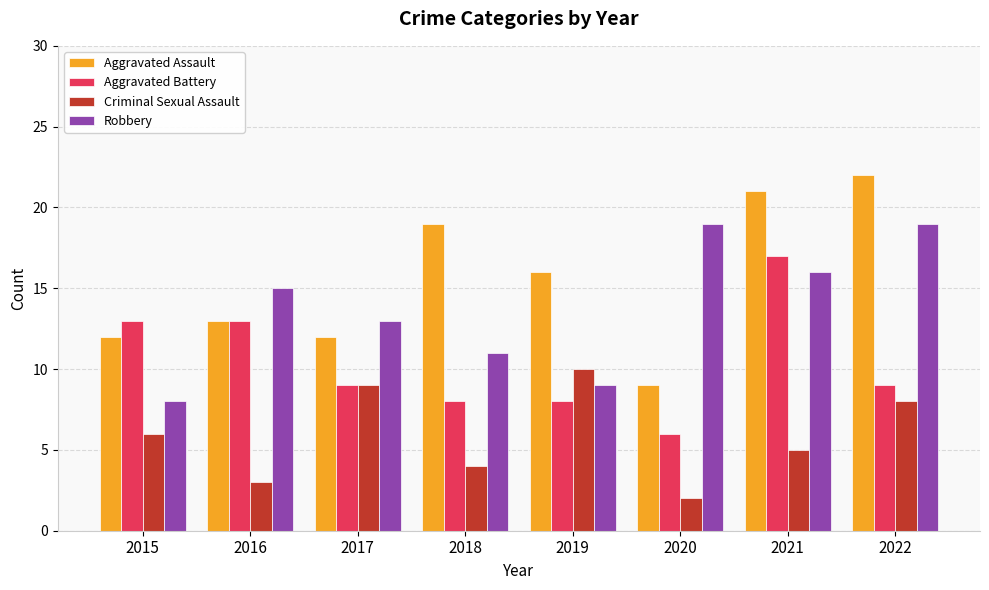

Rank the series by their average value, from lowest to highest.

Criminal Sexual Assault, Aggravated Battery, Robbery, Aggravated Assault